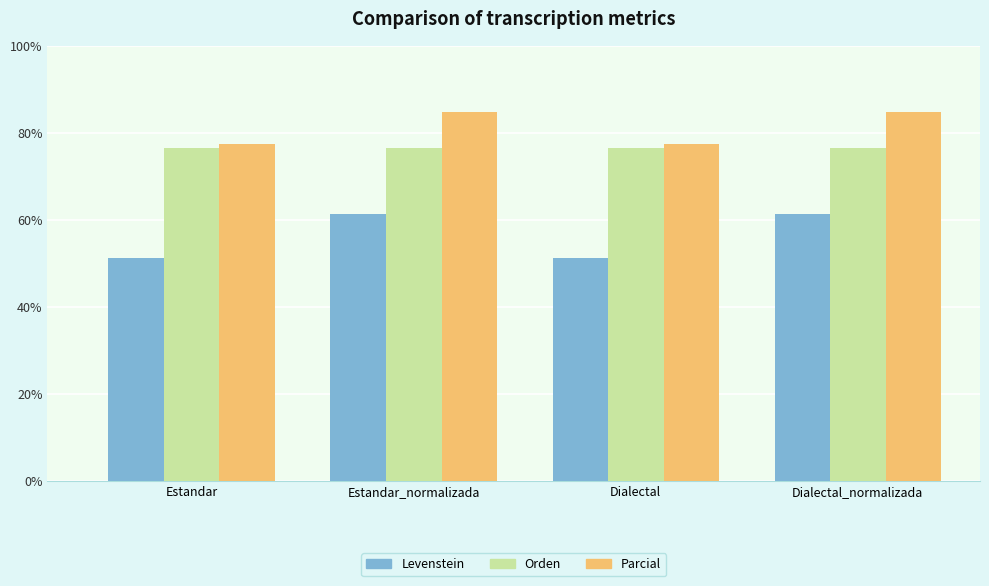

True or false: Orden has a value of 23.2 at Dialectal.

False